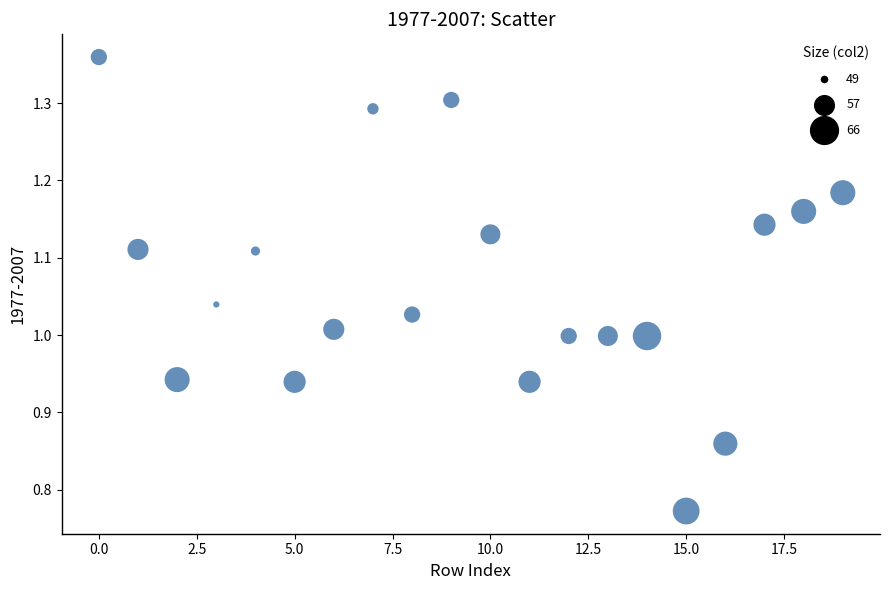

What is the range of Y values (max minus min)?

0.6